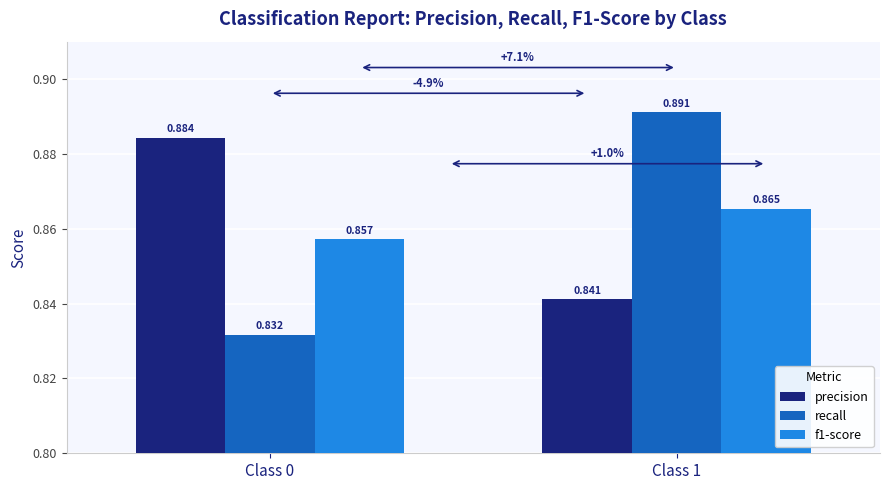

Which series changed the most between Class 0 and Class 1?

recall